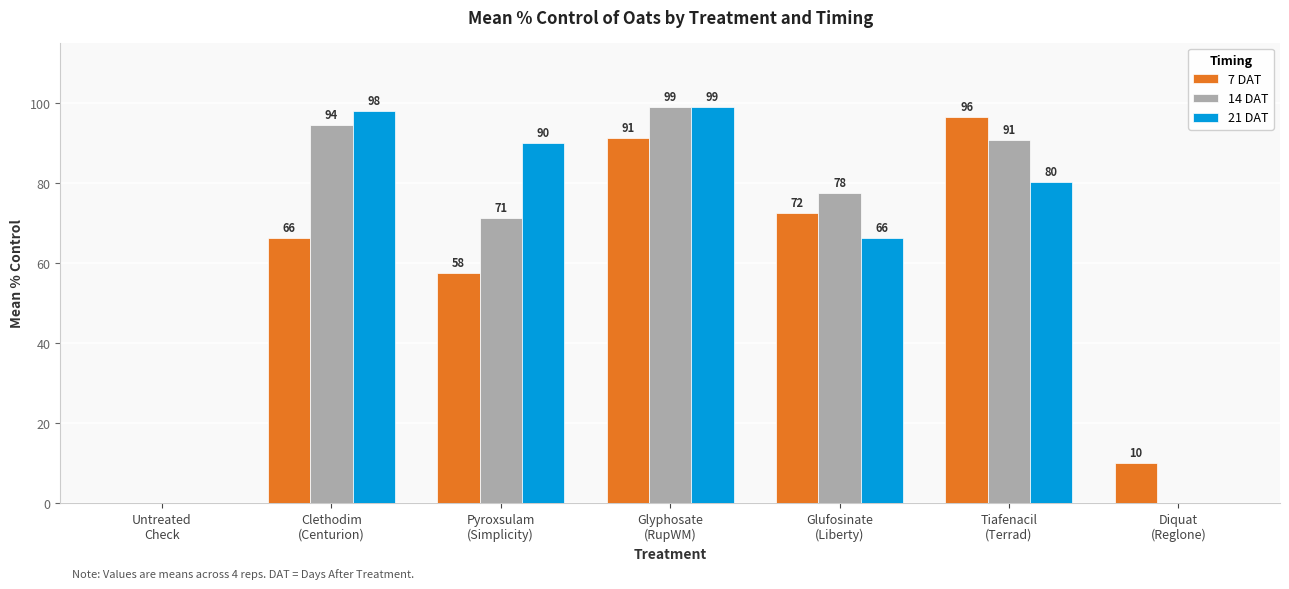

At which category is the sum across all series the highest?

Glyphosate
(RupWM)